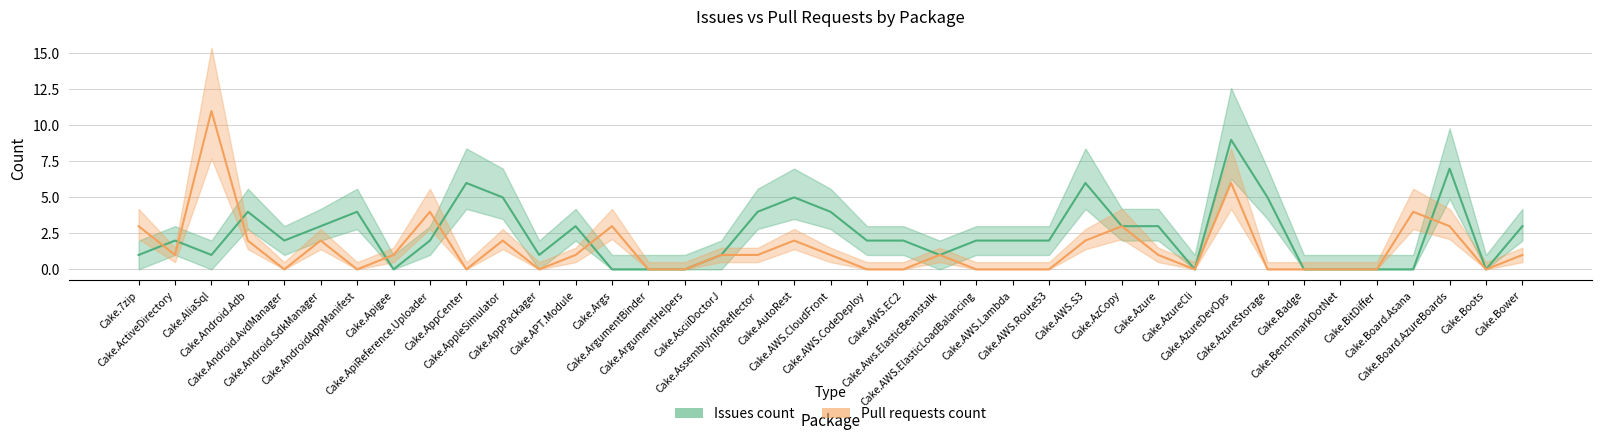

Is it true that Issues count equals 3 at Cake.AWS.Route53?

False